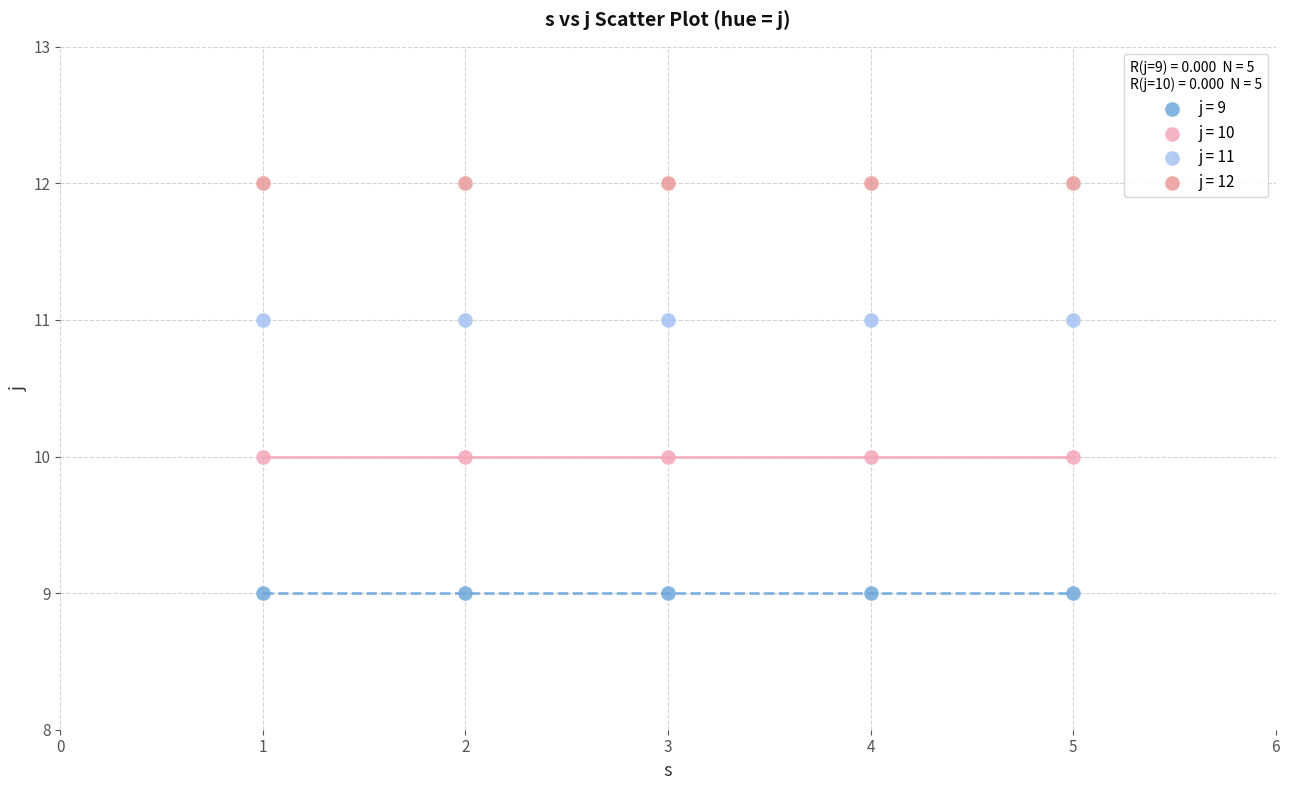

Which series reaches the maximum Y coordinate?

j = 12